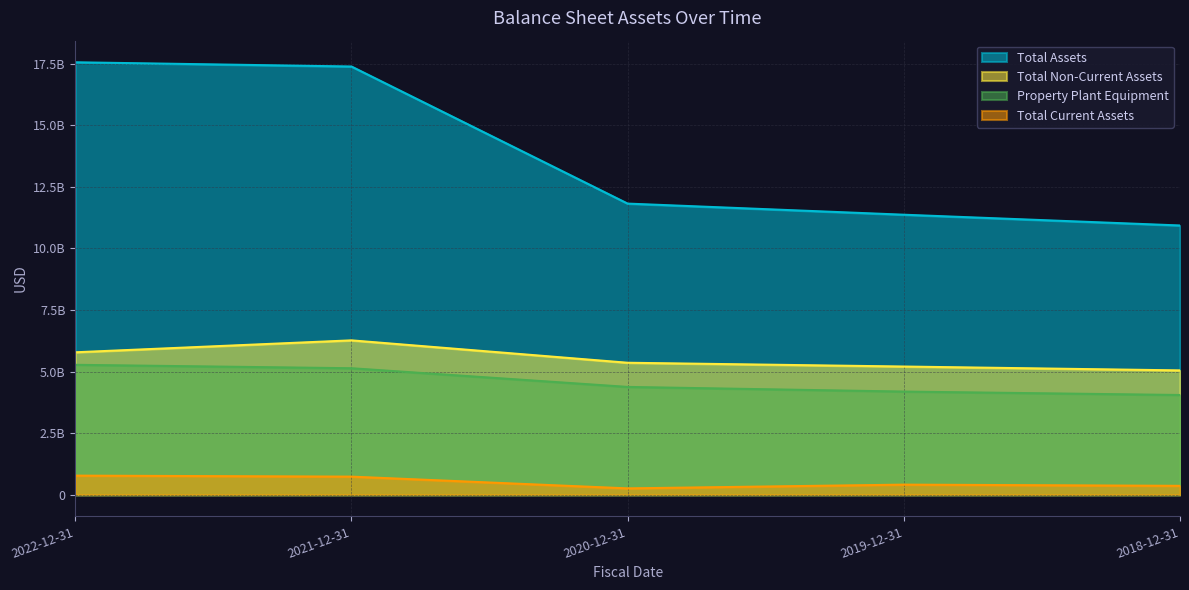

What position from the left is 2021-12-31?

2